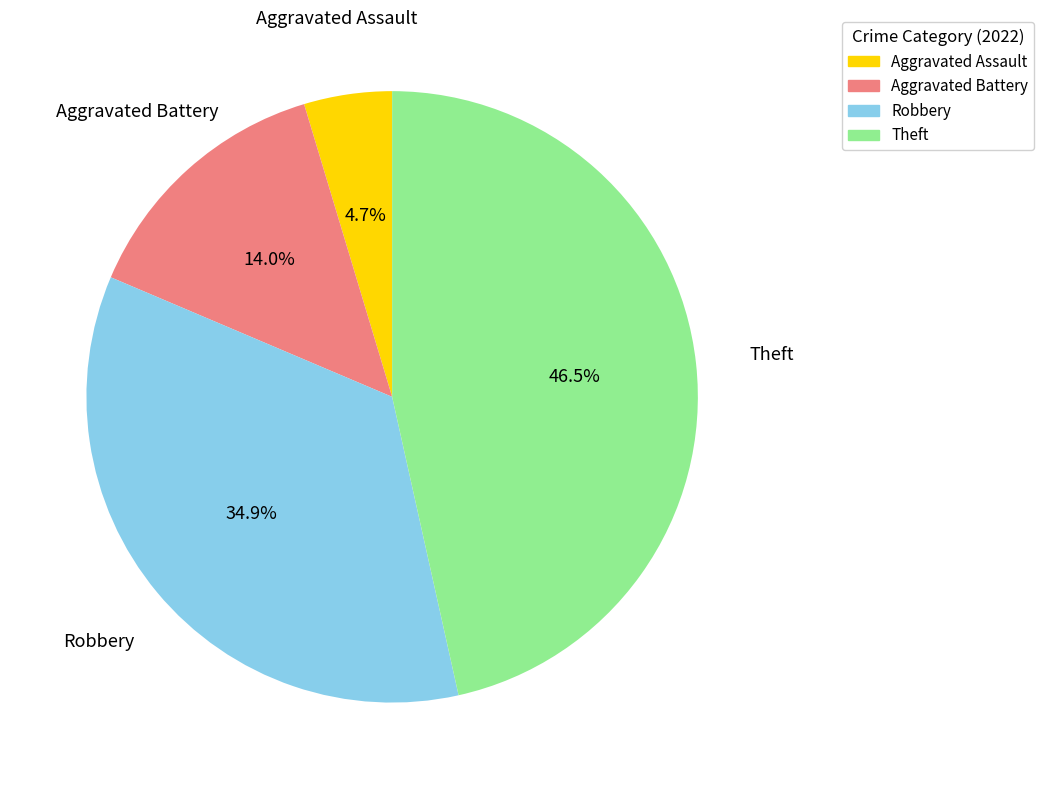

Does Aggravated Battery account for over 50% of the chart?

No